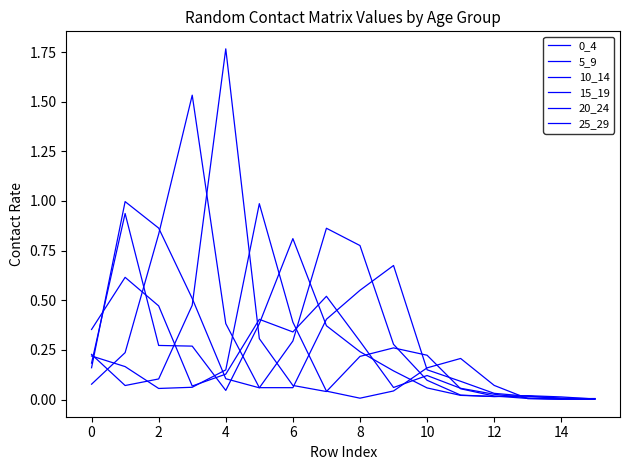

What is the difference between the maximum and second lowest values in the 5_9 series?

0.9